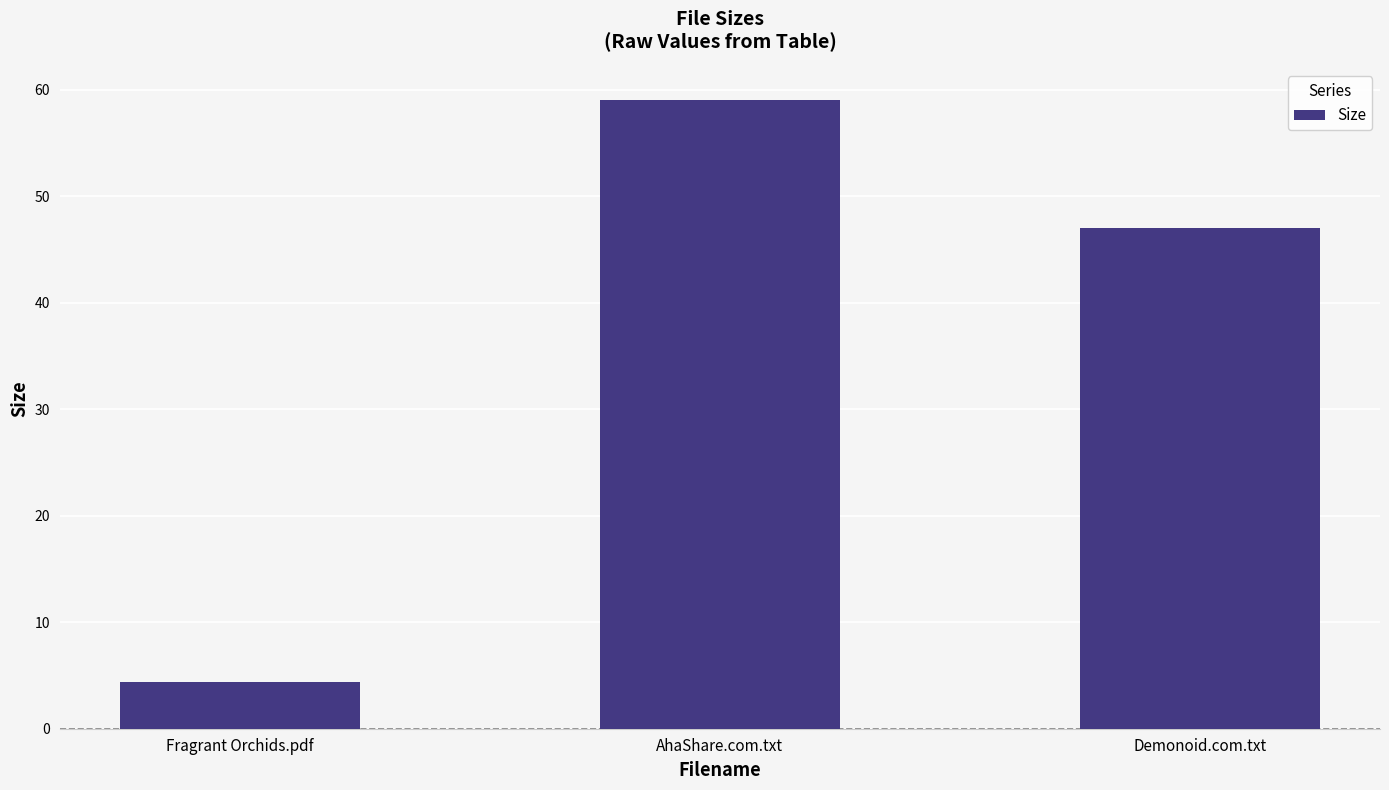

The value at Demonoid.com.txt is 47.0. True or false?

True